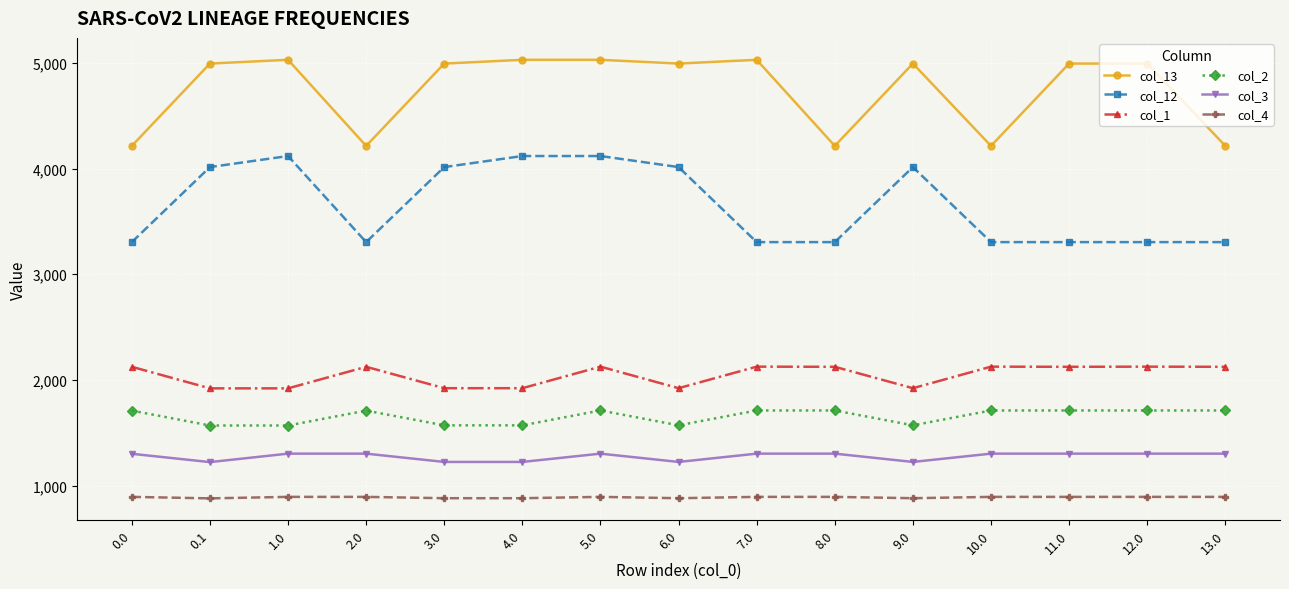

The value of col_12 at 11.0 is 5377.2. True or false?

False